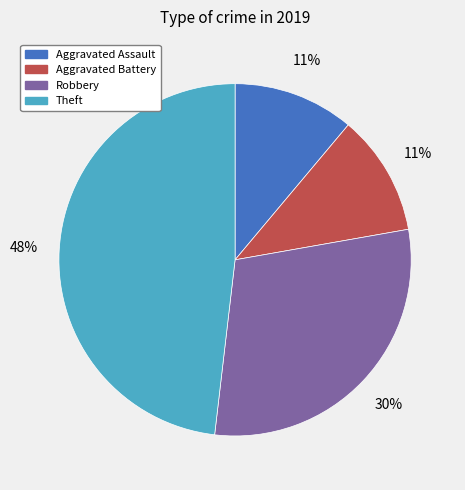

Approximately how many times larger is the value at Robbery compared to Aggravated Assault?

2.7